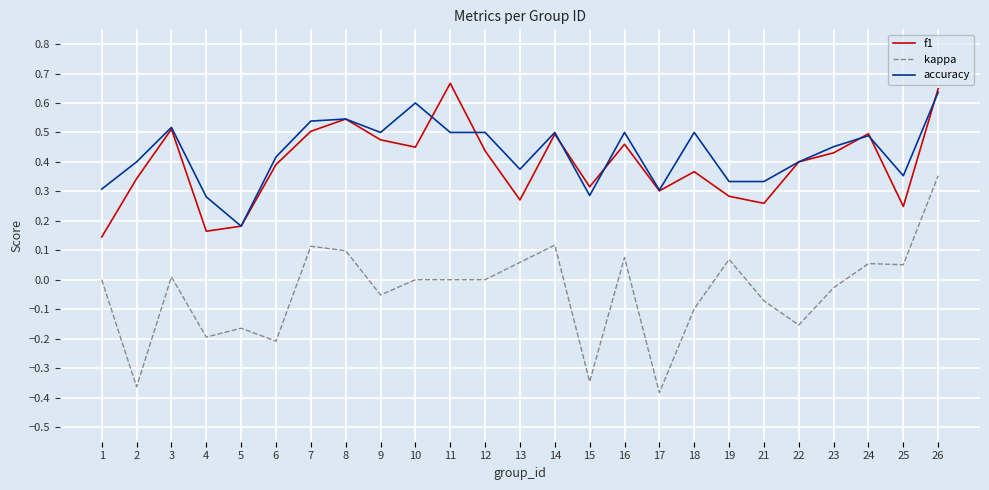

Which category has the highest value in the kappa series?

26